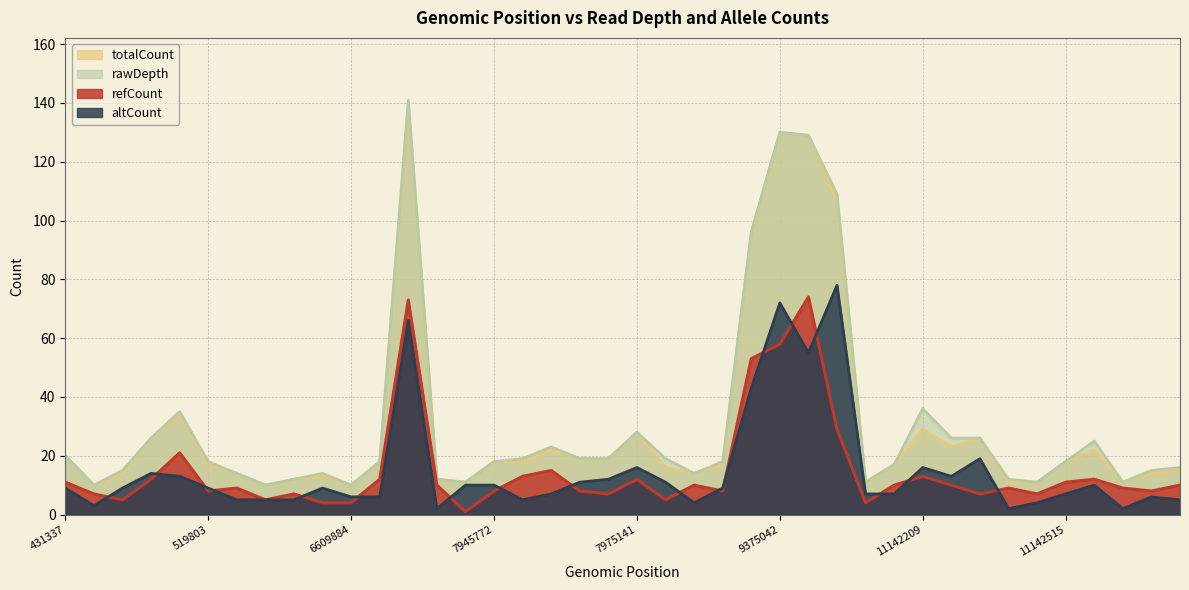

What is the value of the refCount point at the 34th from the left?

9